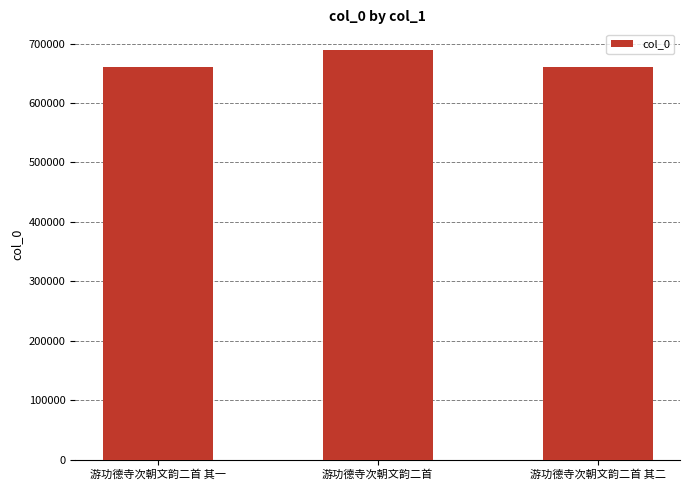

Where is the data nearest to the value 675158?

游功德寺次朝文韵二首 其二